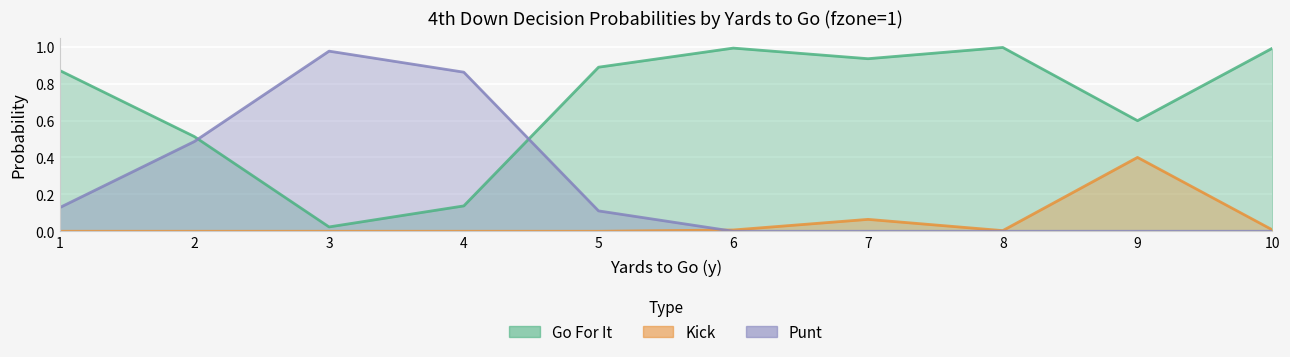

Which label corresponds to the largest value in the chart?

8